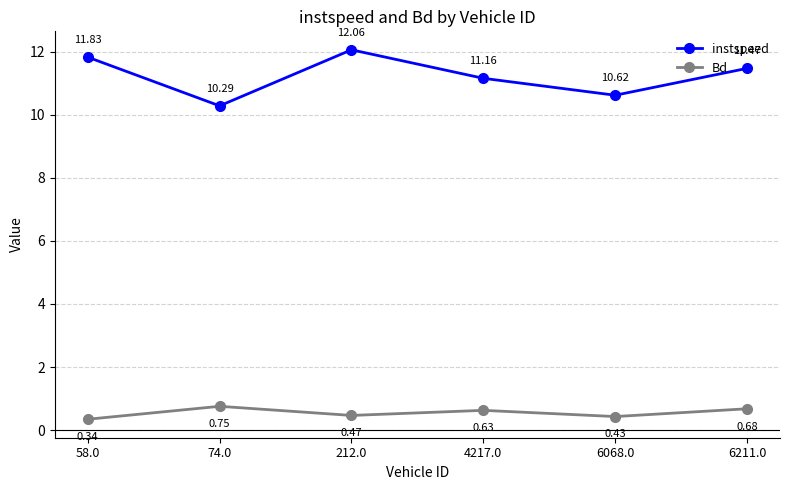

List the labels in order of instspeed value, largest first.

212.0, 58.0, 6211.0, 4217.0, 6068.0, 74.0